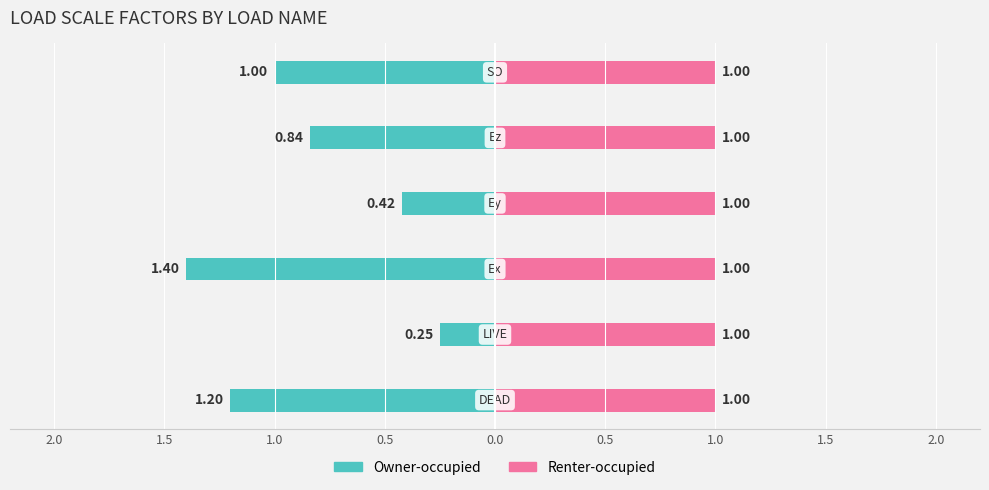

Which series has the largest total across all categories?

Renter-occupied